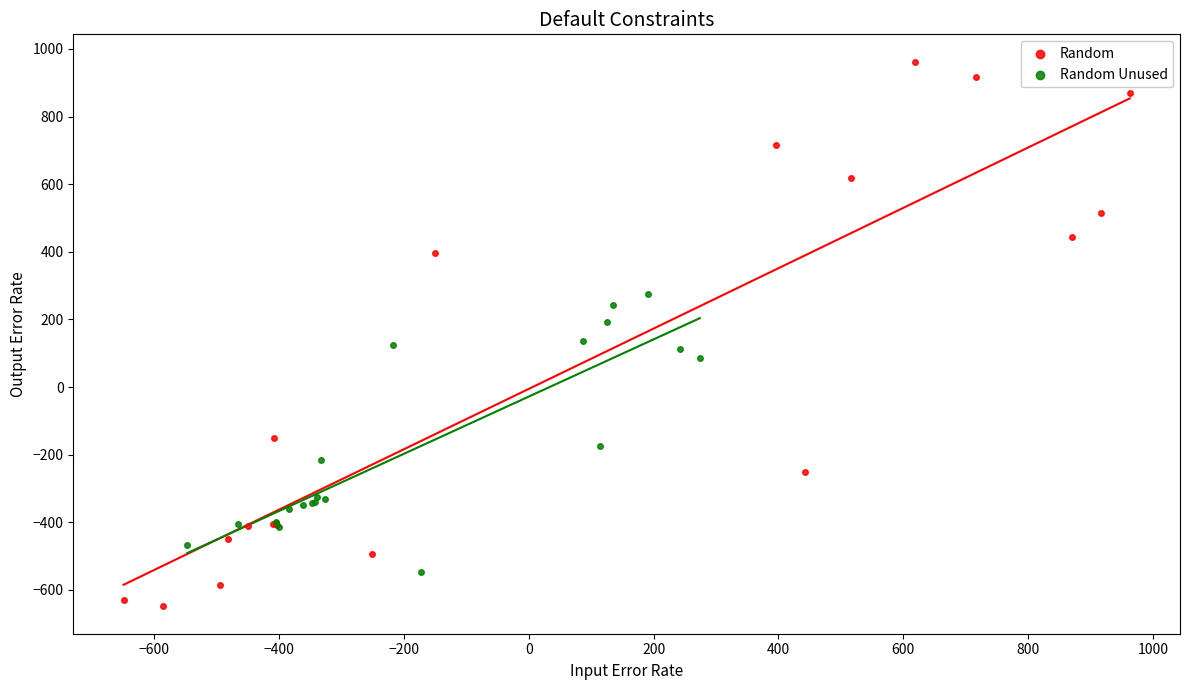

Which series reaches the minimum Y coordinate?

Random